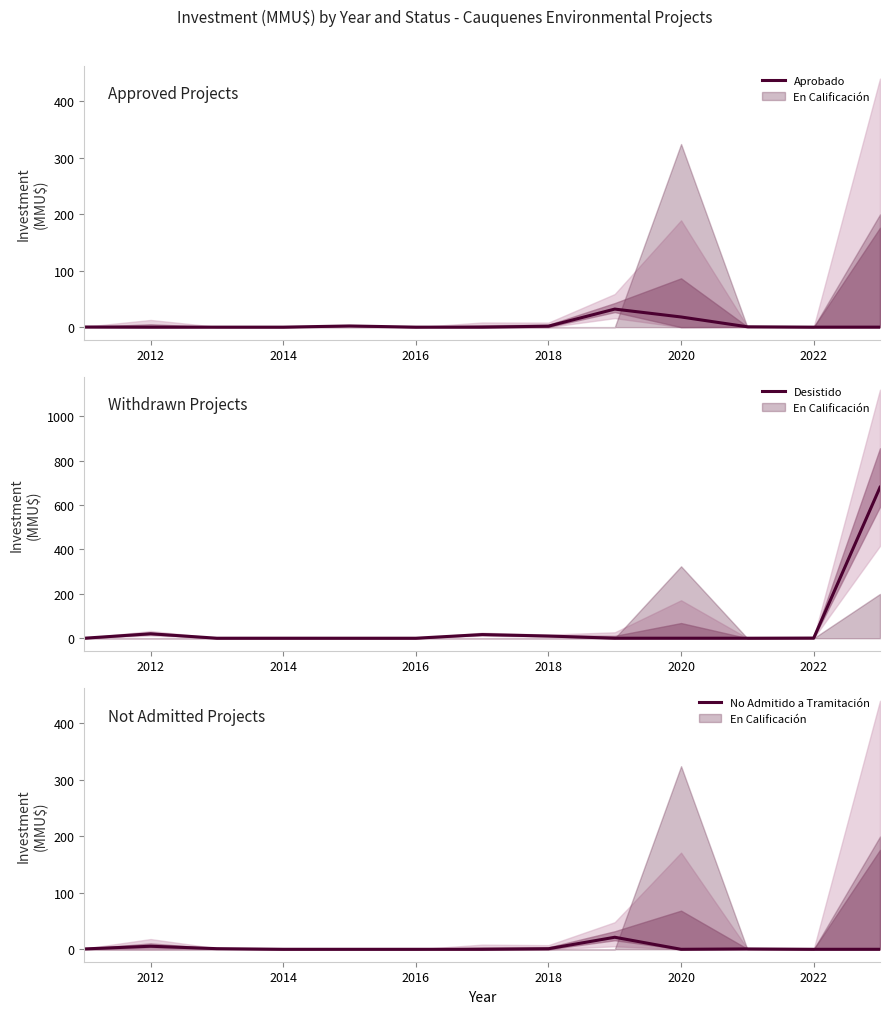

At which category does No Admitido a Tramitación reach its first local peak?

2012